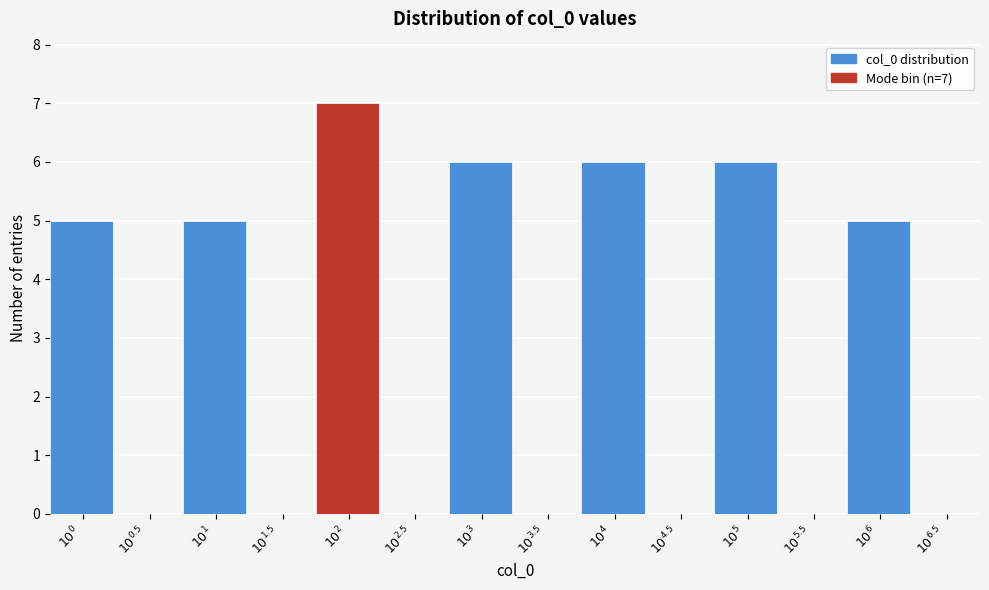

What is the greatest value displayed?

7